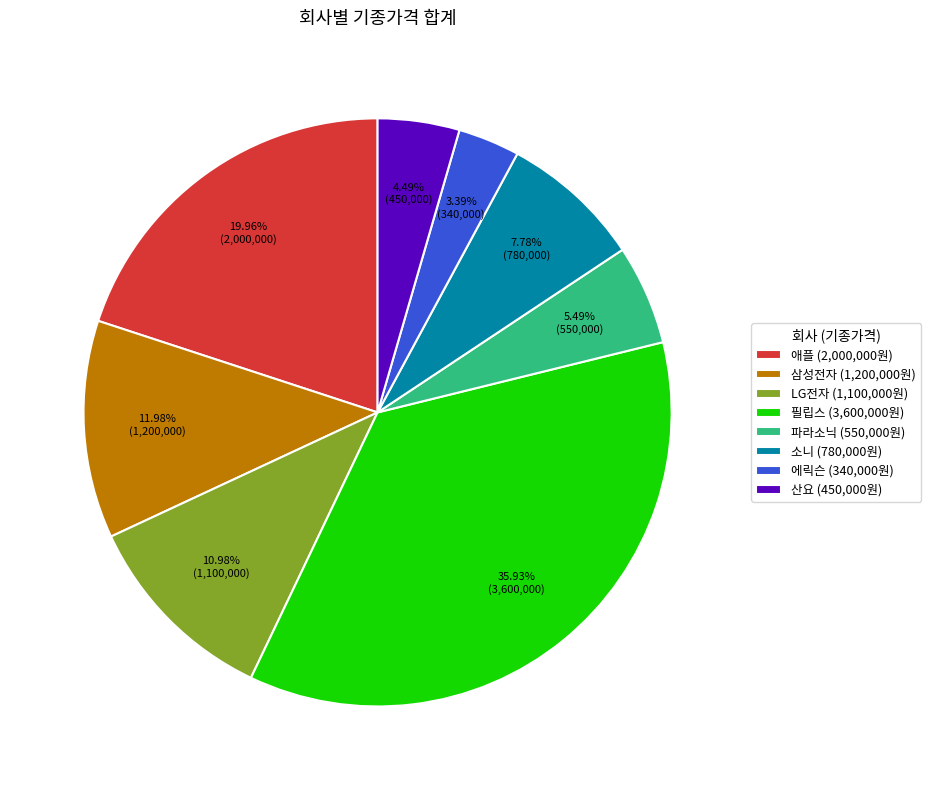

Between 파라소닉 and 에릭슨, which is larger?

파라소닉